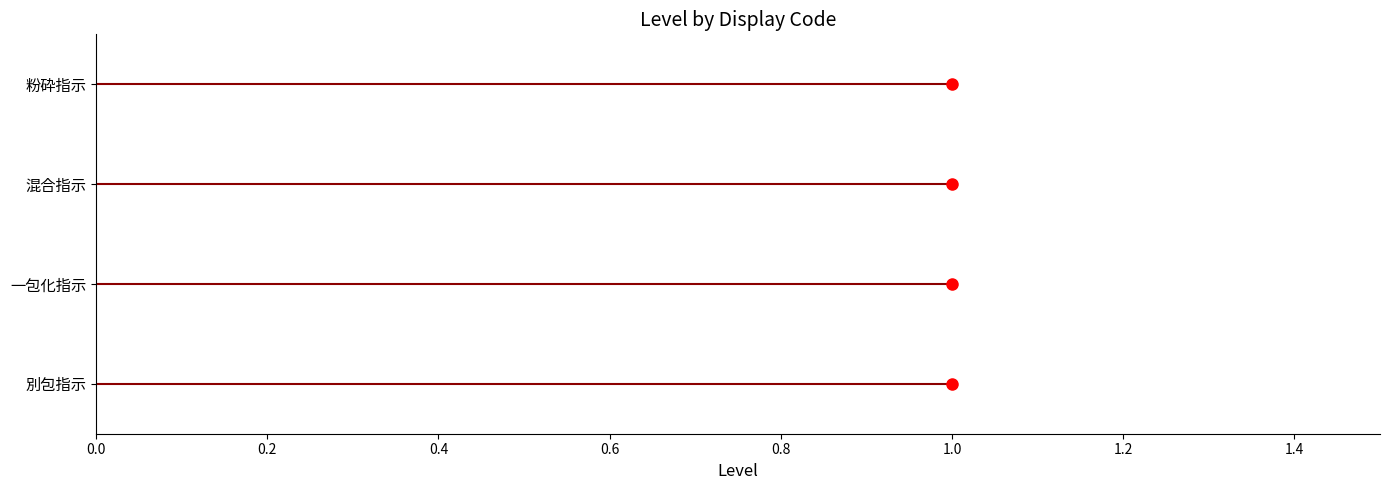

Does the chart have visible grid lines?

No